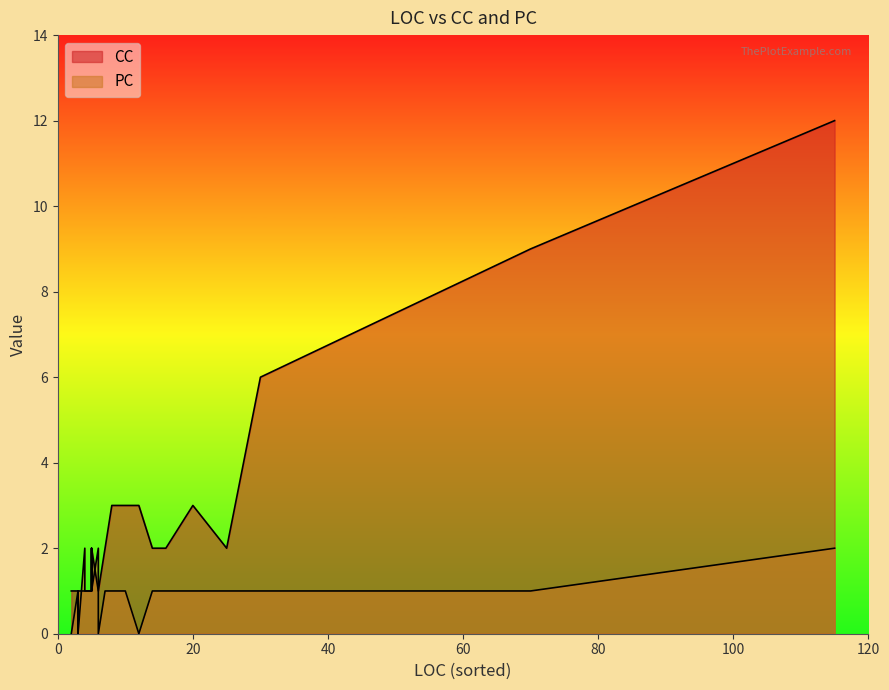

Which series has the largest range (max minus min)?

CC